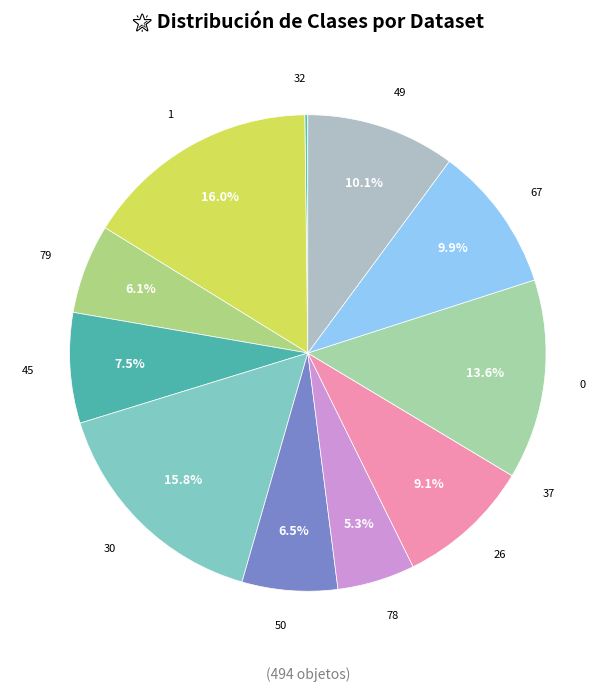

Does 49 represent more than half of the total?

No